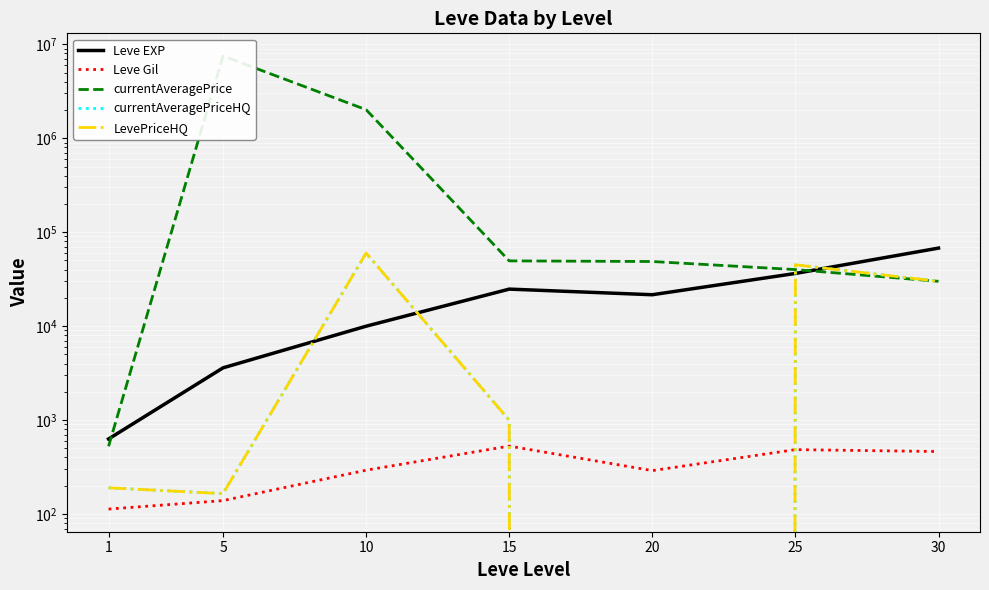

What is the difference between the highest and lowest values at 5?

7508812.0